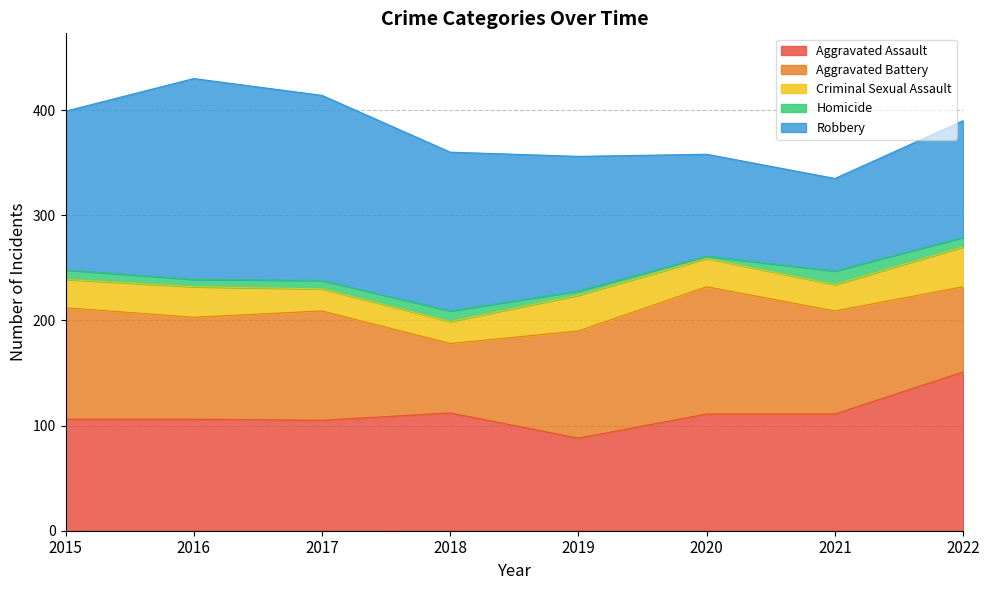

Where does the Robbery series first go above 151?

2016